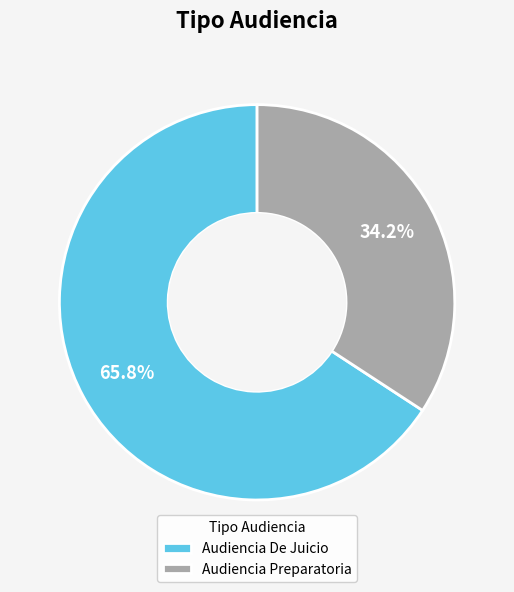

Do Audiencia De Juicio and Audiencia Preparatoria together represent more than half of the pie?

Yes